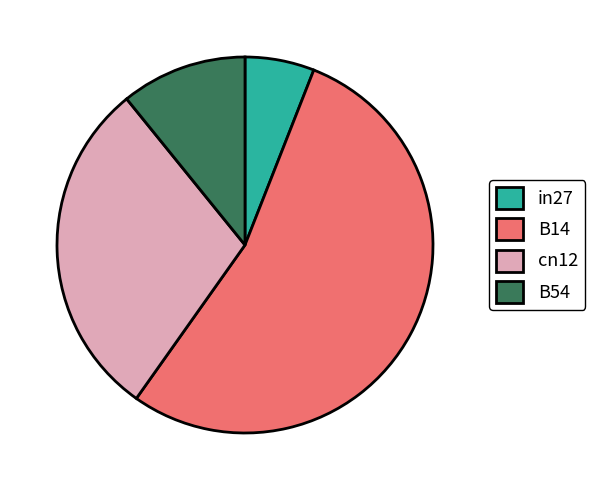

Do B54 and cn12 together represent more than half of the pie?

No